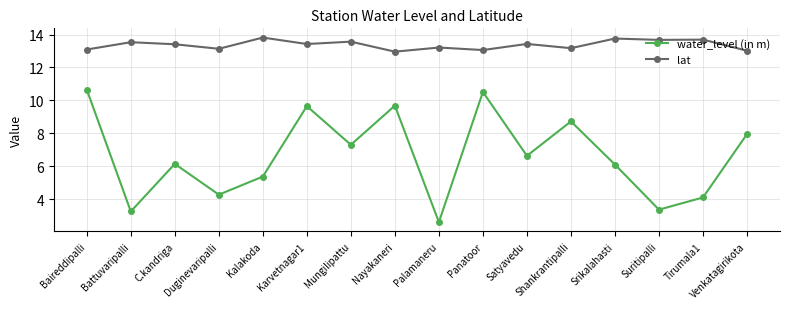

True or false: water_level (in m) has more than 1 interior local peaks.

True